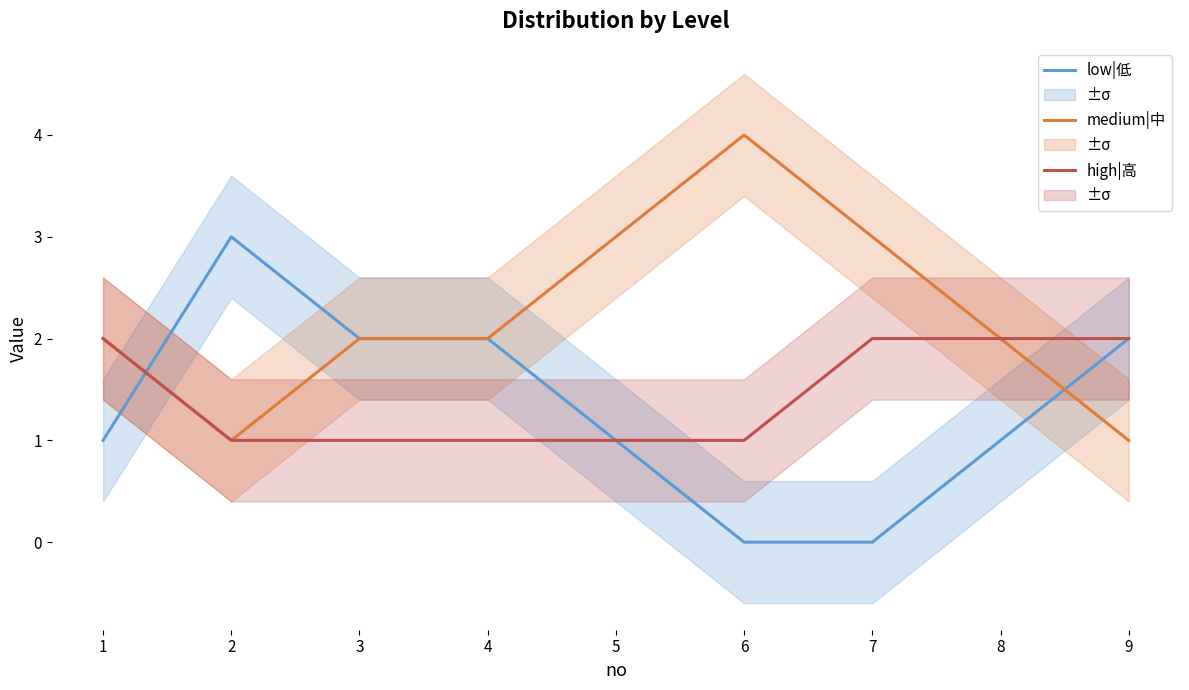

Does the chart display data point markers on the line(s)?

No